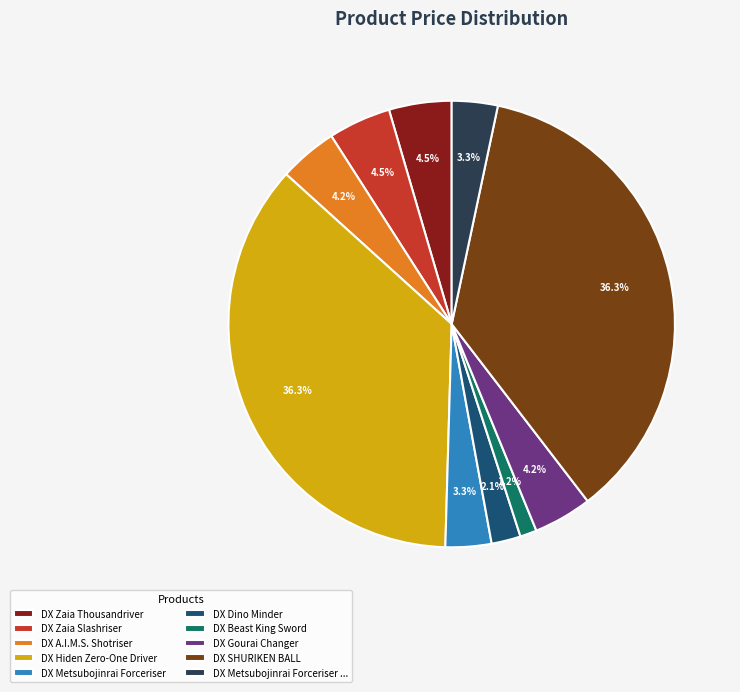

How many slices are in this pie chart?

10